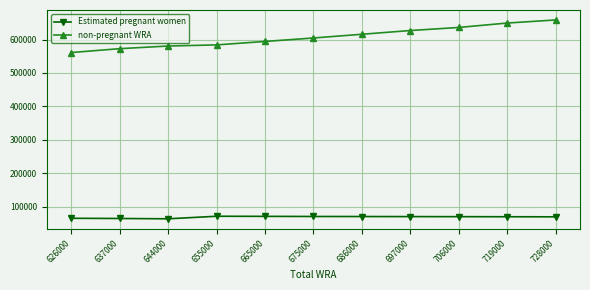

What is the maximum value shown in the chart?

658724.2